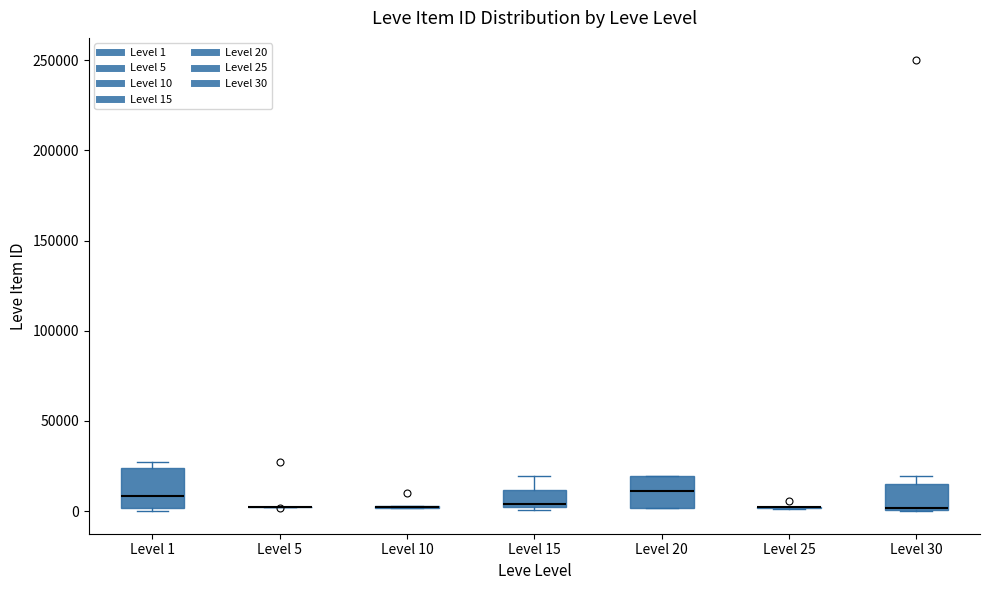

Reading left to right, read every box against the y-axis: the position of its median line, the range the box covers, and the ends of its whiskers. The values are not printed on the chart, so give them approximately, as read against the axis.

Level 1: median 10000, box 0 to 25000, whiskers 0 to 25000 (just above the box's upper edge)
Level 5: box collapsed to a line at 0, whiskers 0 to 5000
Level 10: box collapsed to a line at 0, whiskers 0 to 5000
Level 15: median 5000, box 0 to 10000, whiskers 0 to 20000
Level 20: median 10000, box 0 to 20000, whiskers 0 to 20000
Level 25: box collapsed to a line at 0, whiskers 0 to 0
Level 30: median 0 (just above the box's lower edge), box 0 to 15000, whiskers 0 to 20000